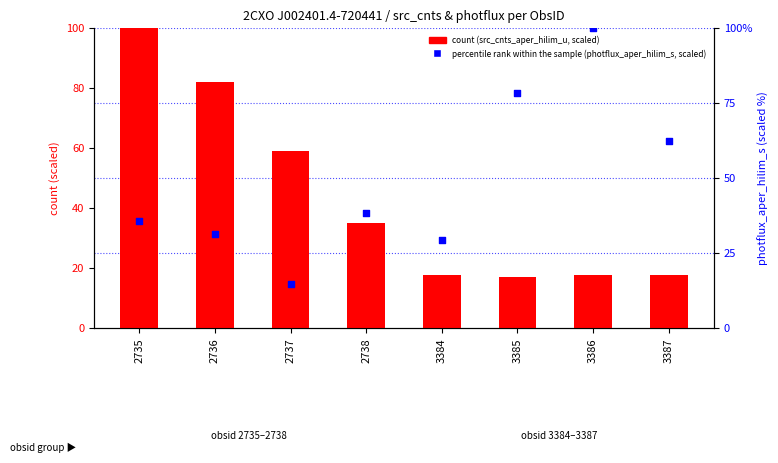

What is the total value across all series at 3386?

117.7